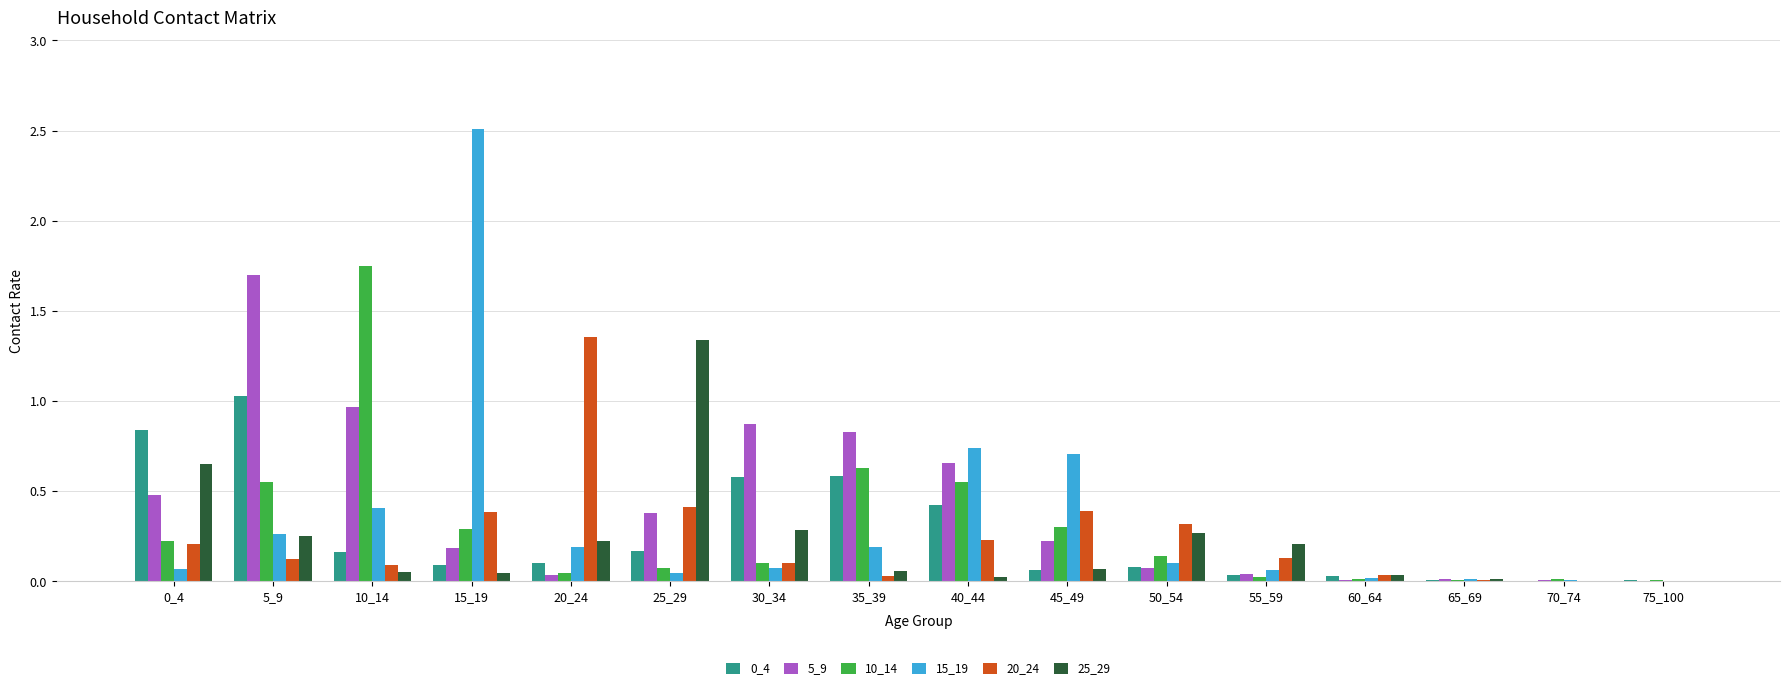

At which category does the chart reach its peak across all series?

15_19